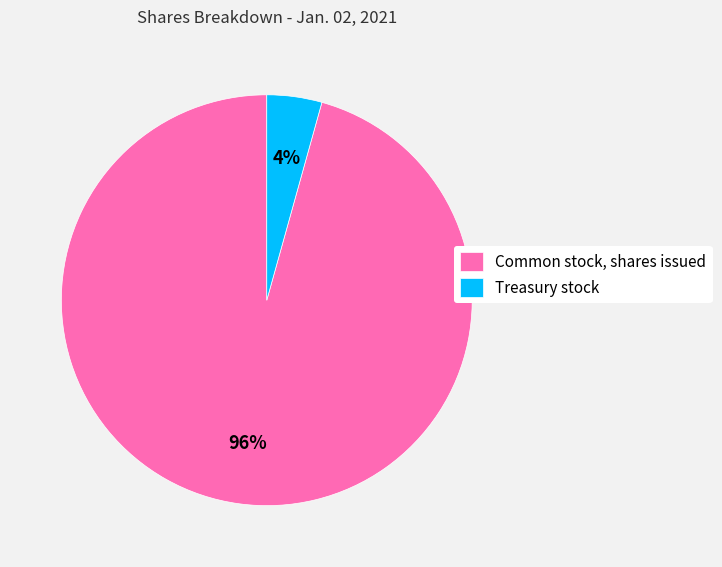

Between Treasury stock and Common stock, shares issued, which is larger?

Common stock, shares issued